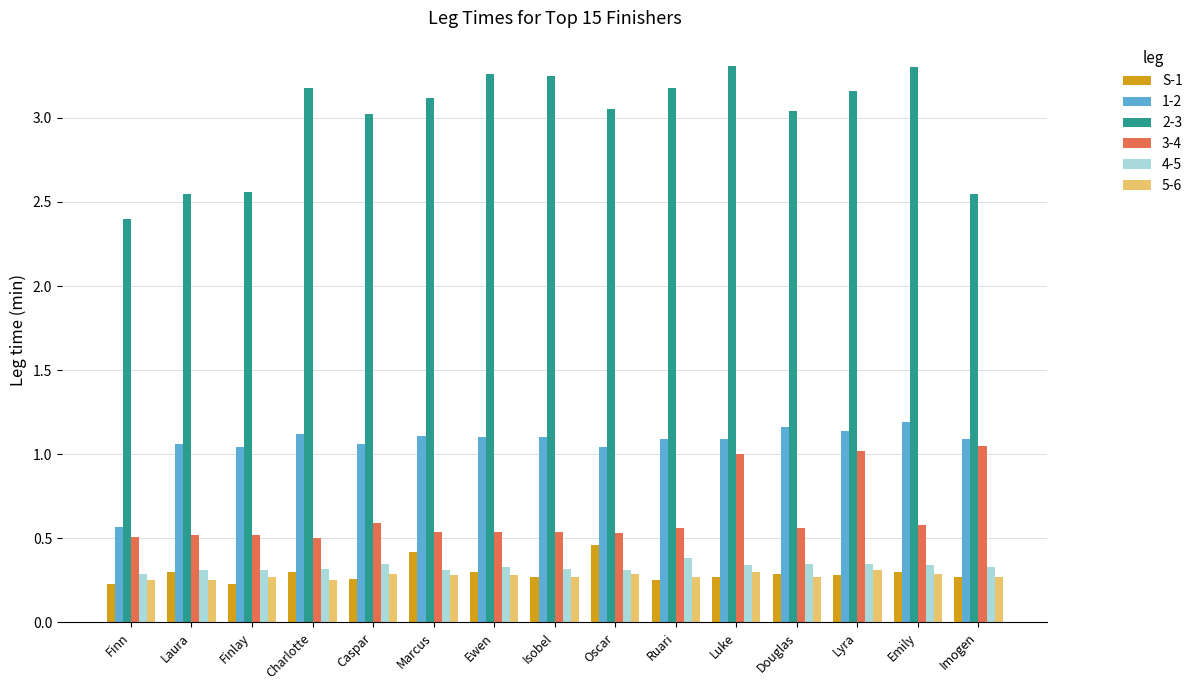

What is the difference between the highest and lowest values at Imogen?

2.3